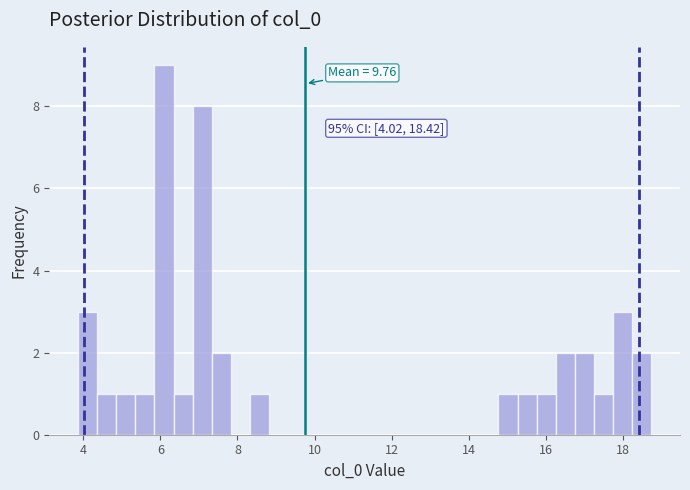

Read against the x-axis, roughly where is the centre of the tallest bar?

6.0